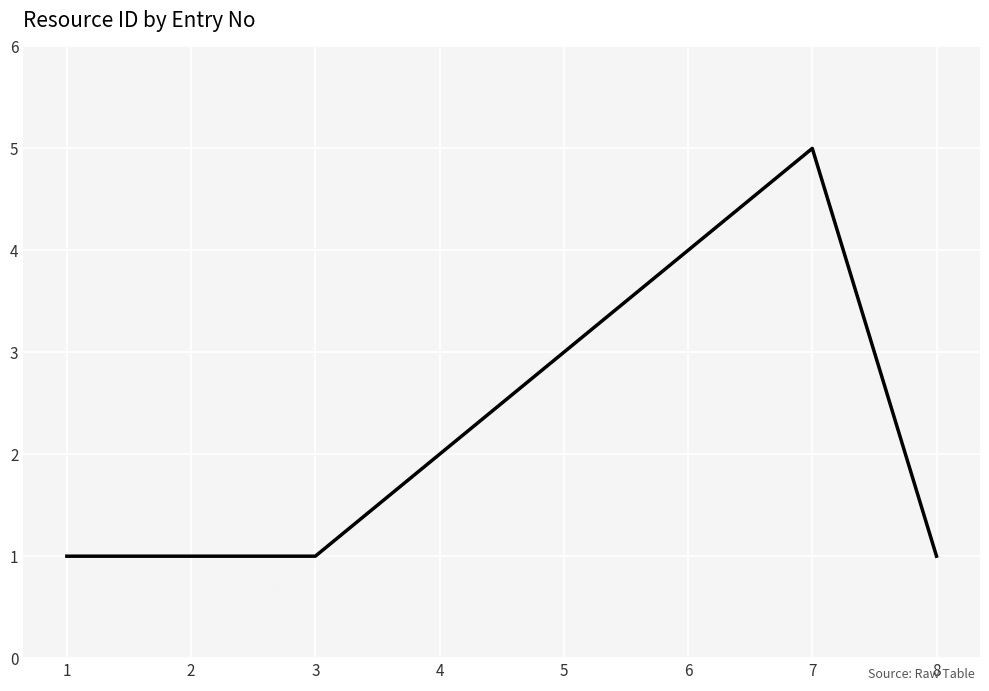

What is the difference between the maximum and second lowest values?

4